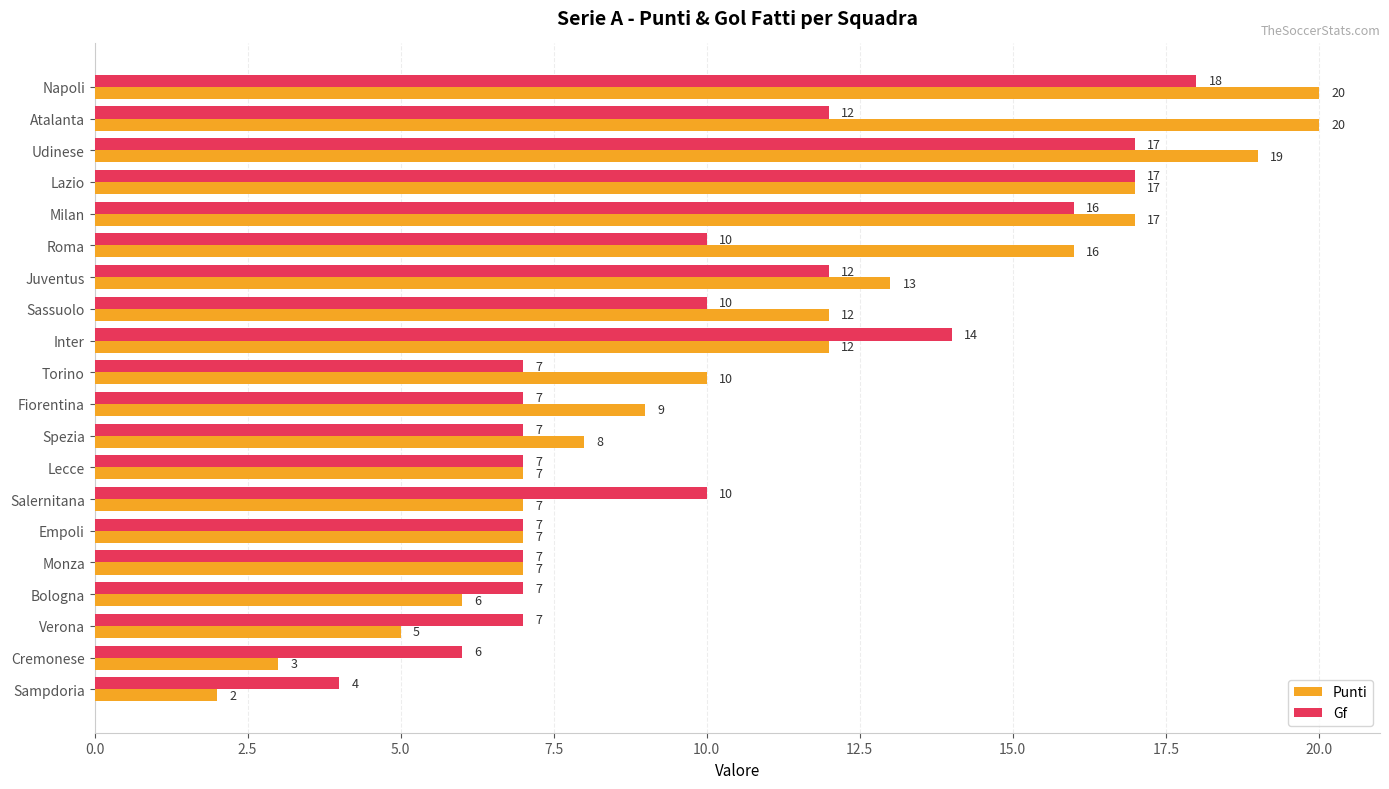

Read the Gf value at Salernitana, to the nearest 10.

10